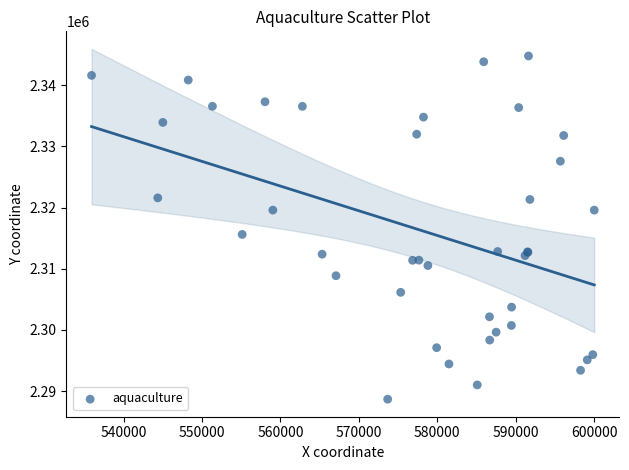

What Y value in the scatter plot is closest to 2316737?

2315617